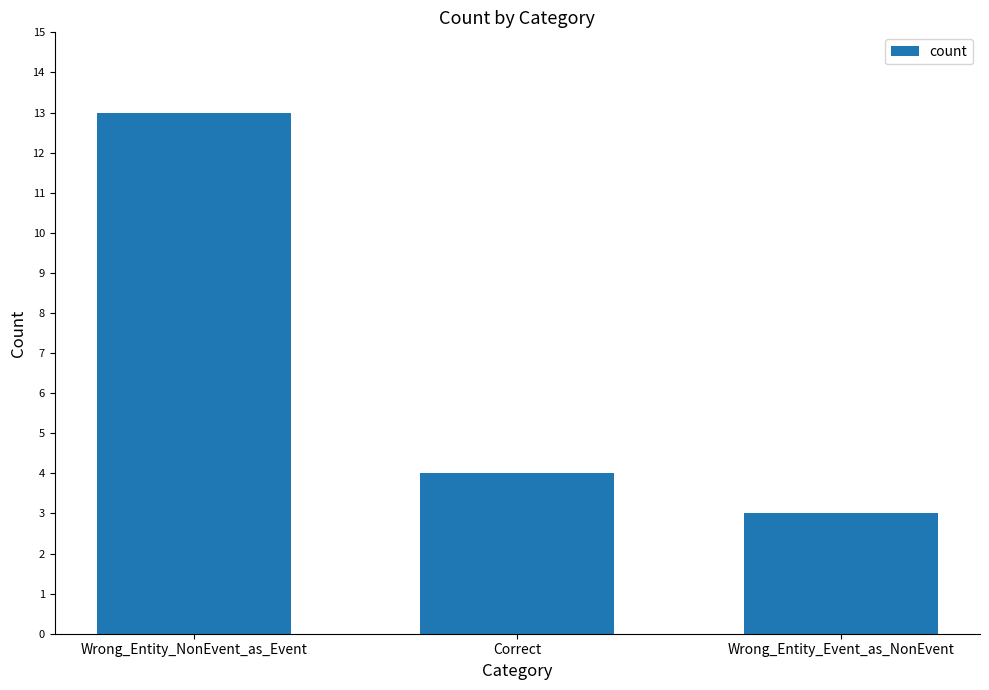

How many categories are shown in the chart?

3